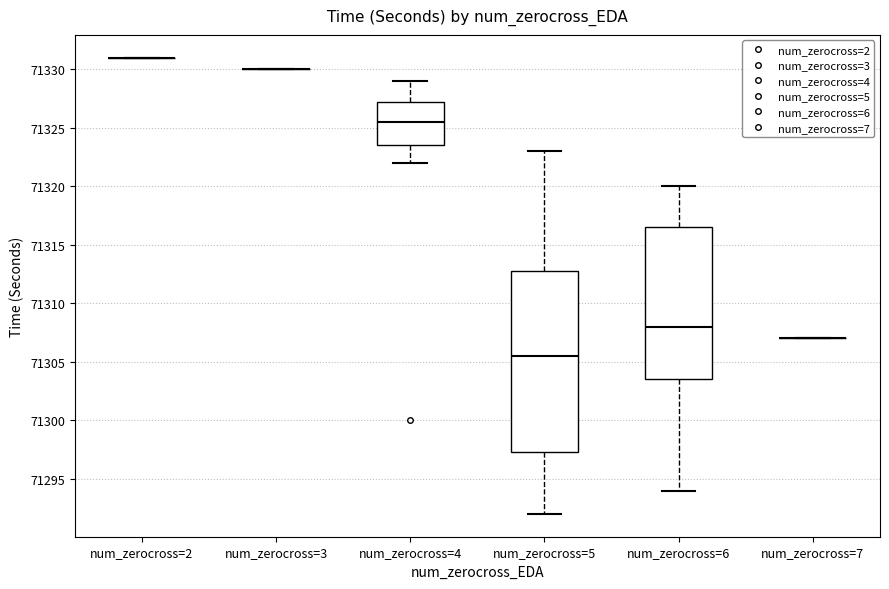

Where does the lower whisker of the box for num_zerocross=4 end on the y-axis? The values are not printed on the chart, so give them approximately, as read against the axis.

71322.0